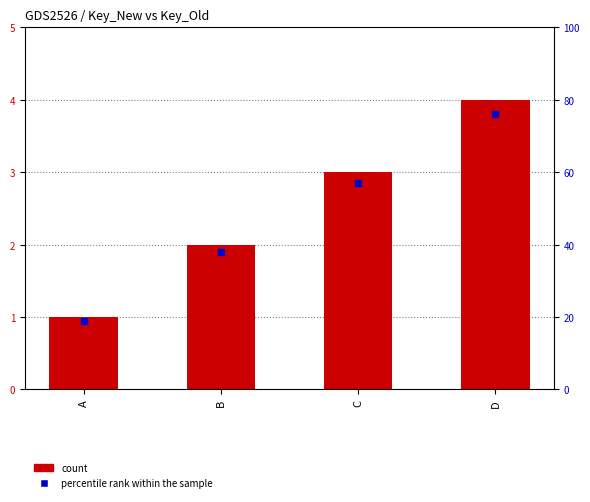

Which series reaches the minimum Y coordinate?

percentile rank within the sample